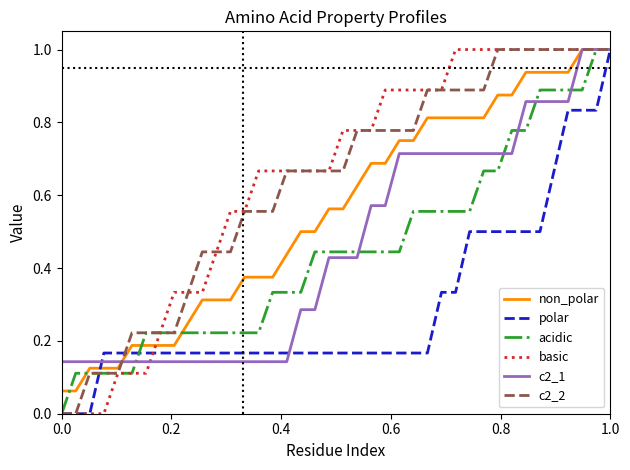

Does the chart have visible grid lines?

No